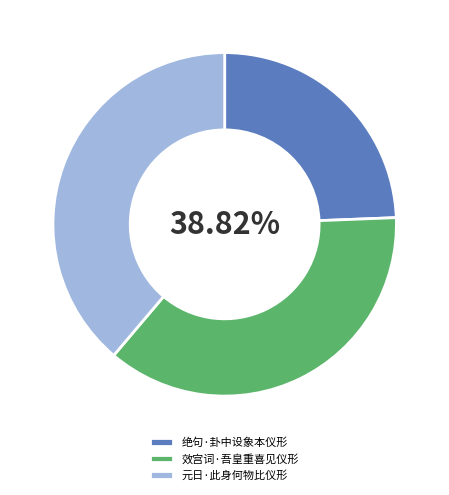

What is the change in value from 效宫词·吾皇重喜见仪形 to 元日·此身何物比仪形?

+18597